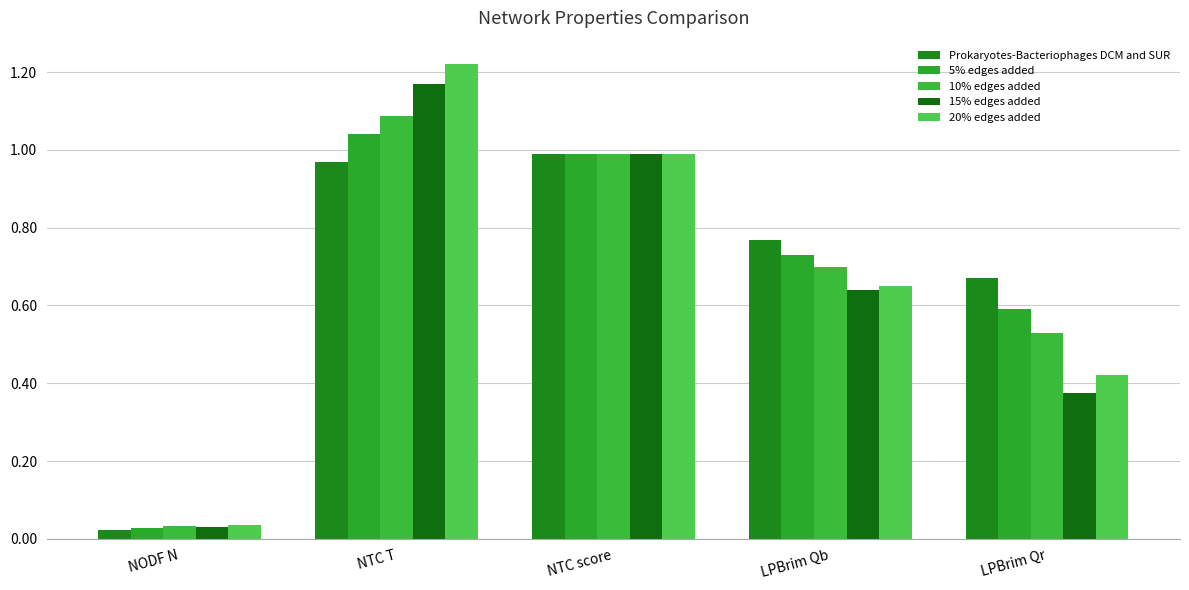

Between NTC T and LPBrim Qb, which is larger?

NTC T